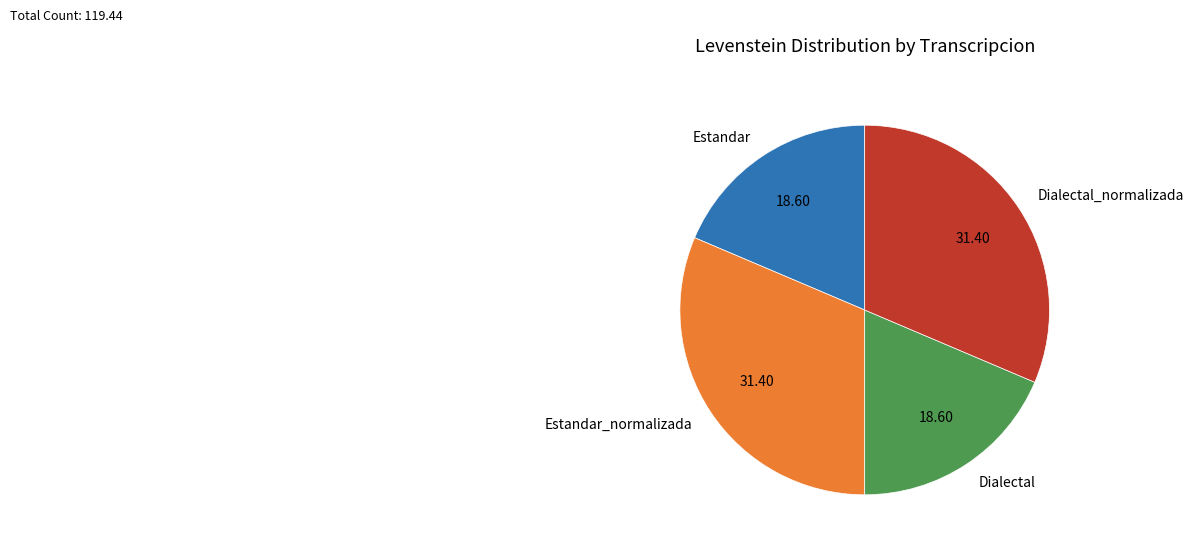

What is the ratio of the value at Dialectal to the value at Dialectal_normalizada?

0.6